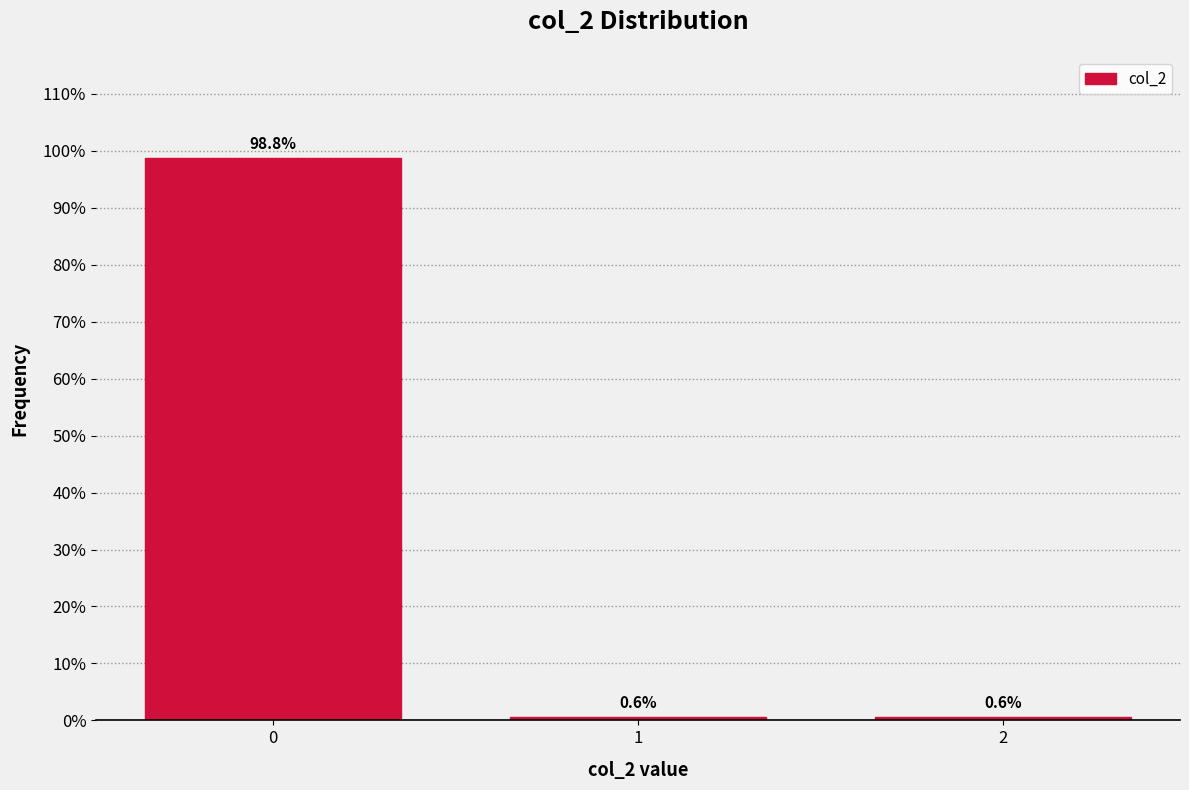

Reading left to right, extract all data points from this chart.

0=98.8	1=0.6	2=0.6